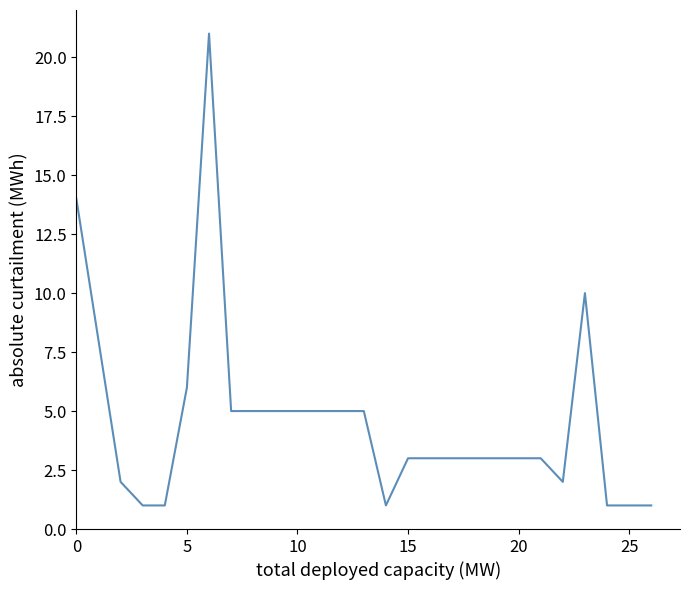

What is the greatest value displayed?

21